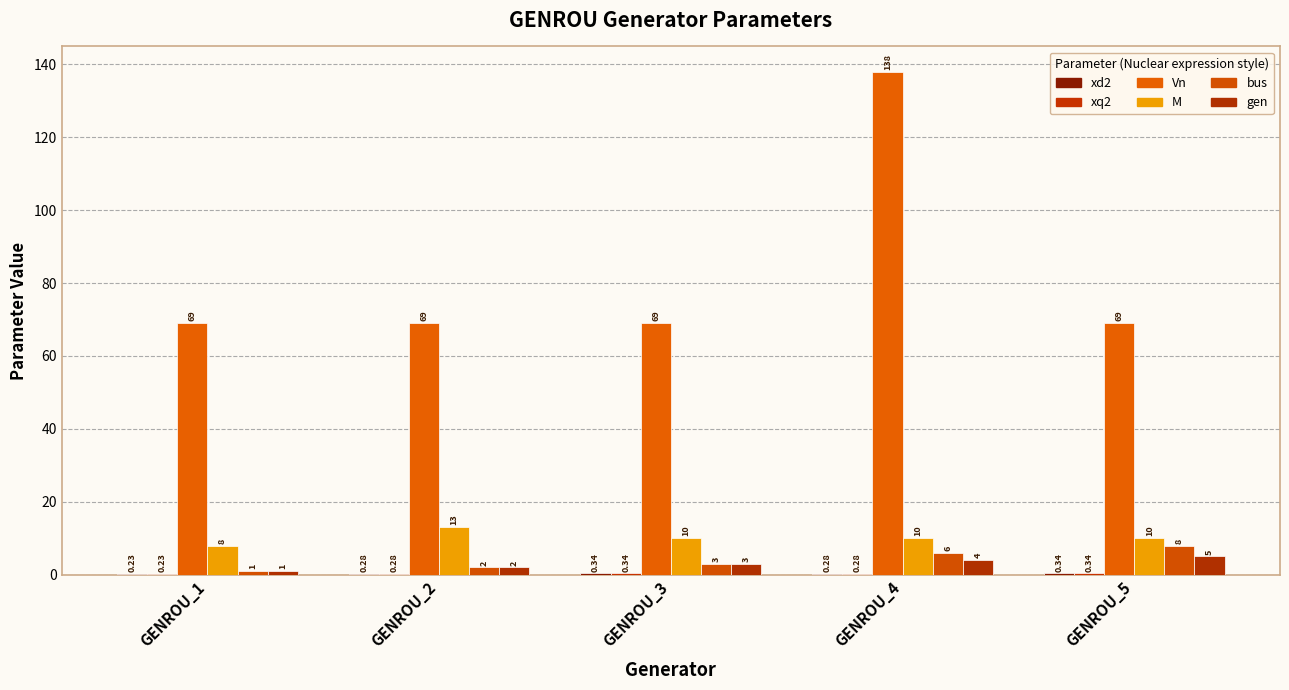

The M series shows 6.3 at GENROU_2. True or false?

False